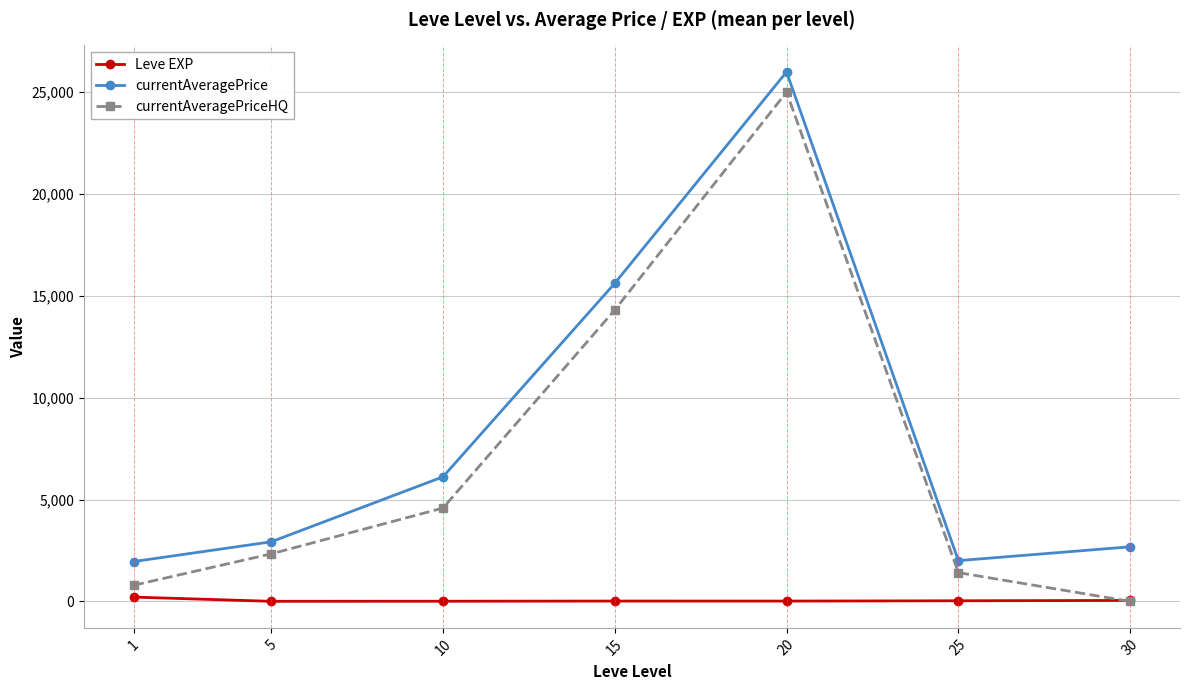

Rank the series at 5 from highest to lowest value.

currentAveragePrice, currentAveragePriceHQ, Leve EXP